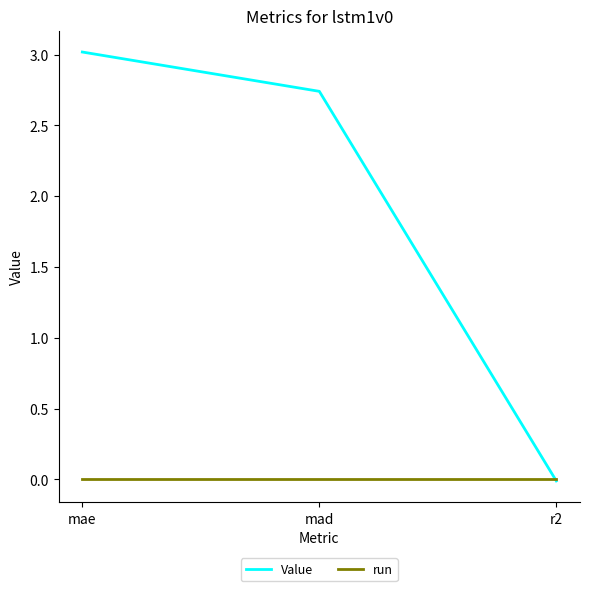

List the series in order of their overall mean, highest first.

Value, run